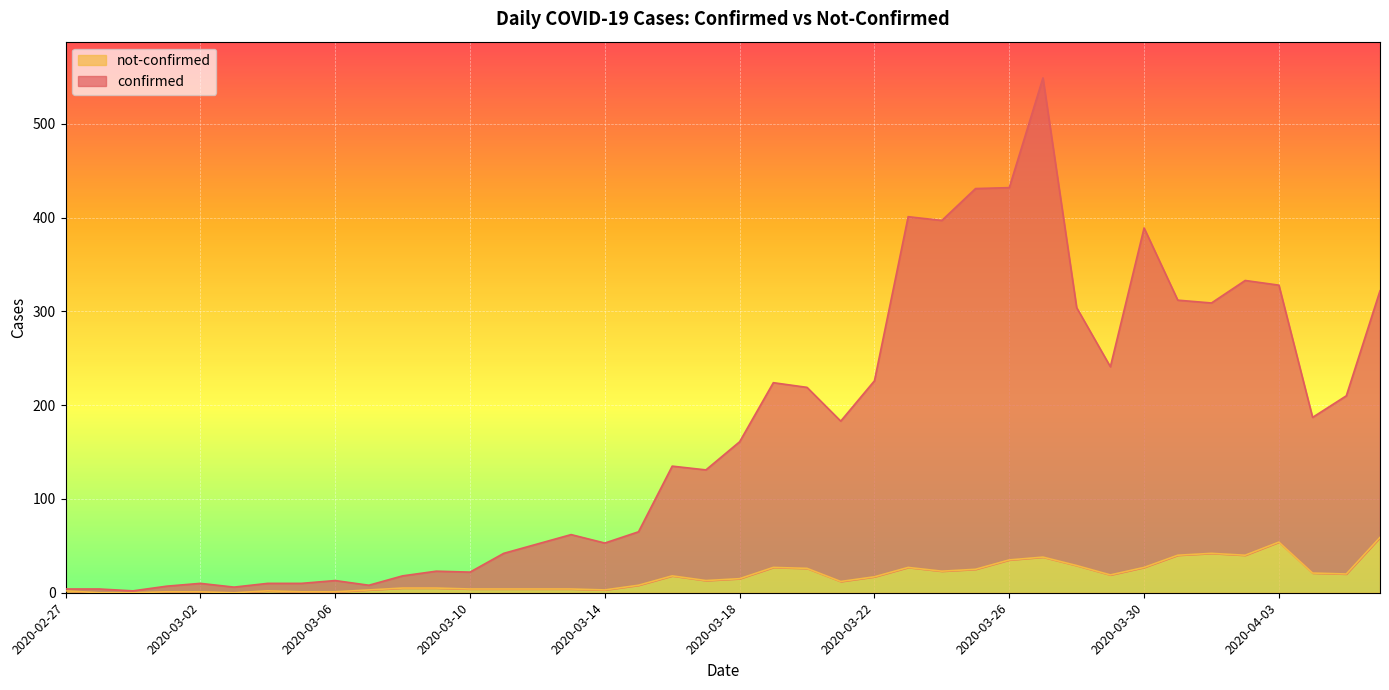

Reading left to right, list all the values displayed in this chart.

confirmed: 2020-02-27=4	2020-02-28=4	2020-02-29=2	2020-03-01=7	2020-03-02=10	2020-03-03=6	2020-03-04=10	2020-03-05=10	2020-03-06=13	2020-03-07=8	2020-03-08=18	2020-03-09=23	2020-03-10=22	2020-03-11=42	2020-03-12=52	2020-03-13=62	2020-03-14=53	2020-03-15=65	2020-03-16=135	2020-03-17=131	2020-03-18=161	2020-03-19=224	2020-03-20=219	2020-03-21=183	2020-03-22=226	2020-03-23=401	2020-03-24=397	2020-03-25=431	2020-03-26=432	2020-03-27=549	2020-03-28=304	2020-03-29=241	2020-03-30=389	2020-03-31=312	2020-04-01=309	2020-04-02=333	2020-04-03=328	2020-04-04=187	2020-04-05=210	2020-04-06=322
not-confirmed: 2020-02-27=2	2020-02-28=0	2020-02-29=0	2020-03-01=1	2020-03-02=1	2020-03-03=0	2020-03-04=2	2020-03-05=1	2020-03-06=1	2020-03-07=3	2020-03-08=5	2020-03-09=5	2020-03-10=4	2020-03-11=4	2020-03-12=4	2020-03-13=4	2020-03-14=3	2020-03-15=8	2020-03-16=18	2020-03-17=13	2020-03-18=15	2020-03-19=27	2020-03-20=26	2020-03-21=12	2020-03-22=17	2020-03-23=27	2020-03-24=23	2020-03-25=25	2020-03-26=35	2020-03-27=38	2020-03-28=29	2020-03-29=19	2020-03-30=27	2020-03-31=40	2020-04-01=42	2020-04-02=40	2020-04-03=54	2020-04-04=21	2020-04-05=20	2020-04-06=59